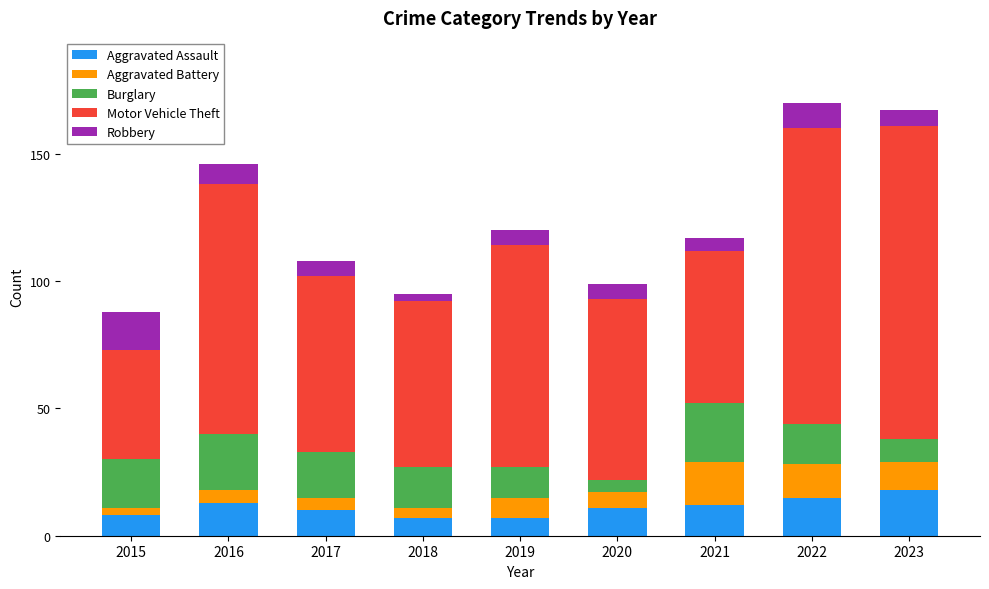

What is the difference between the maximum and minimum values in the Aggravated Assault series?

11